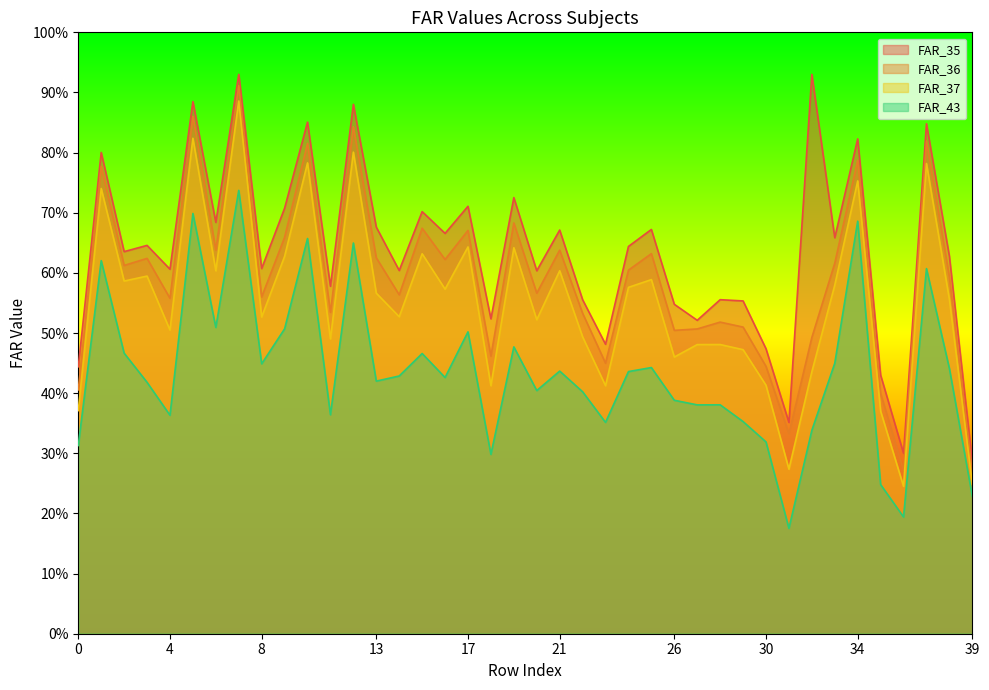

Reading left to right, list all the values displayed in this chart.

FAR_35: 0=0.4	1=0.8	2=0.6	3=0.6	4=0.6	5=0.9	6=0.7	7=0.9	8=0.6	9=0.7	10=0.9	11=0.6	12=0.9	13=0.7	14=0.6	15=0.7	16=0.7	17=0.7	18=0.5	19=0.7	20=0.6	21=0.7	22=0.6	23=0.5	24=0.6	25=0.7	26=0.5	27=0.5	28=0.6	29=0.6	30=0.5	31=0.4	32=0.9	33=0.7	34=0.8	35=0.4	36=0.3	37=0.8	38=0.6	39=0.3
FAR_36: 0=0.4	1=0.8	2=0.6	3=0.6	4=0.6	5=0.9	6=0.6	7=0.9	8=0.6	9=0.7	10=0.8	11=0.5	12=0.8	13=0.6	14=0.6	15=0.7	16=0.6	17=0.7	18=0.5	19=0.7	20=0.6	21=0.6	22=0.5	23=0.4	24=0.6	25=0.6	26=0.5	27=0.5	28=0.5	29=0.5	30=0.4	31=0.3	32=0.5	33=0.6	34=0.8	35=0.4	36=0.3	37=0.8	38=0.6	39=0.3
FAR_37: 0=0.4	1=0.7	2=0.6	3=0.6	4=0.5	5=0.8	6=0.6	7=0.9	8=0.5	9=0.6	10=0.8	11=0.5	12=0.8	13=0.6	14=0.5	15=0.6	16=0.6	17=0.6	18=0.4	19=0.6	20=0.5	21=0.6	22=0.5	23=0.4	24=0.6	25=0.6	26=0.5	27=0.5	28=0.5	29=0.5	30=0.4	31=0.3	32=0.4	33=0.6	34=0.8	35=0.4	36=0.2	37=0.8	38=0.6	39=0.2
FAR_43: 0=0.3	1=0.6	2=0.5	3=0.4	4=0.4	5=0.7	6=0.5	7=0.7	8=0.4	9=0.5	10=0.7	11=0.4	12=0.6	13=0.4	14=0.4	15=0.5	16=0.4	17=0.5	18=0.3	19=0.5	20=0.4	21=0.4	22=0.4	23=0.4	24=0.4	25=0.4	26=0.4	27=0.4	28=0.4	29=0.4	30=0.3	31=0.2	32=0.3	33=0.4	34=0.7	35=0.2	36=0.2	37=0.6	38=0.4	39=0.2